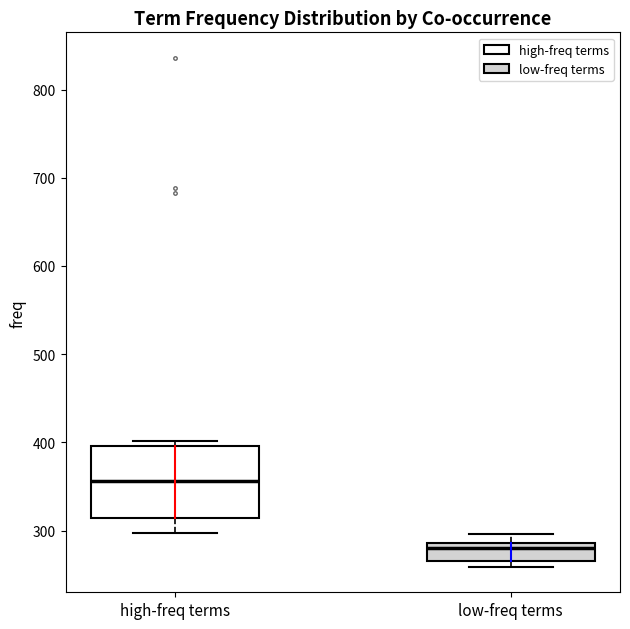

Reading left to right, transcribe this box plot: for each box, give where its median line is, the range the box spans, and where its two whiskers end, as read against the y-axis. The values are not printed on the chart, so give them approximately, as read against the axis.

high-freq terms: median 360, box 310 to 400, whiskers 300 to 400 (just above the box's upper edge)
low-freq terms: median 280, box 270 to 290, whiskers 260 to 300